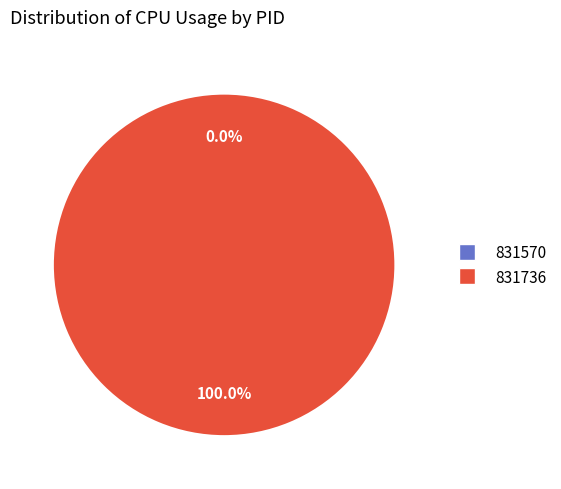

True or false: 831570 accounts for 1% of the total.

False